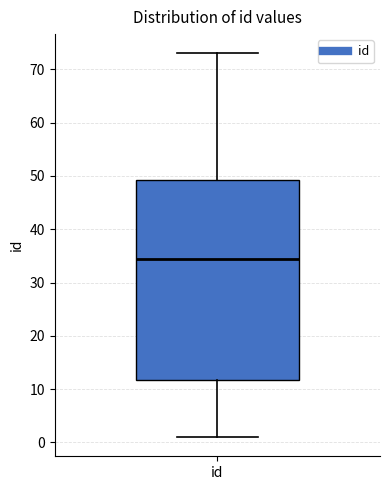

Where is the lower edge of the box for id on the y-axis? The values are not printed on the chart, so give them approximately, as read against the axis.

12